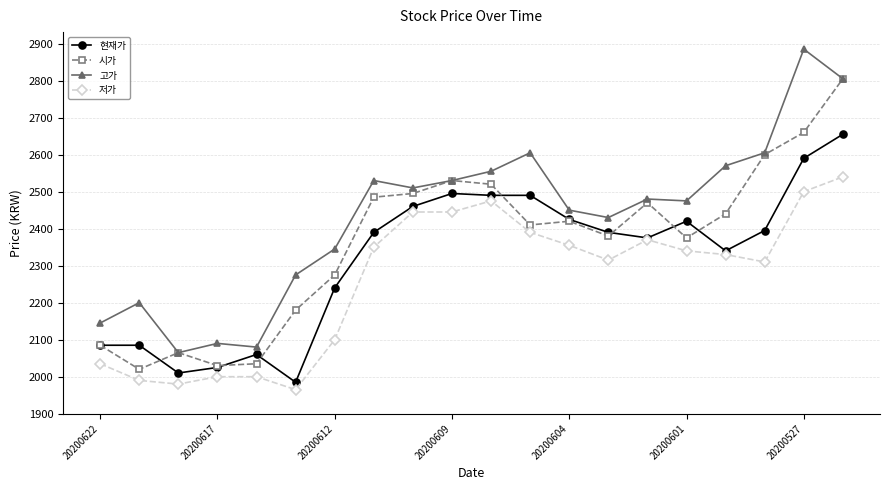

Does the chart have visible grid lines?

Yes